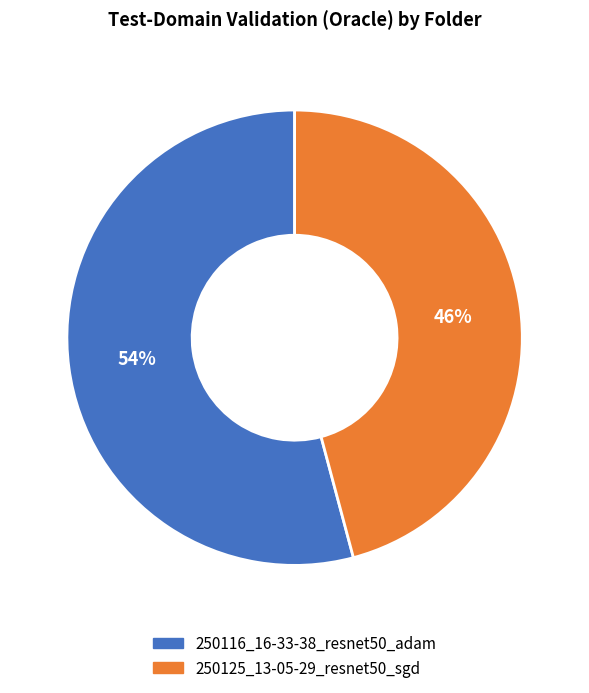

Do 250125_13-05-29_resnet50_sgd and 250116_16-33-38_resnet50_adam together represent more than half of the pie?

Yes